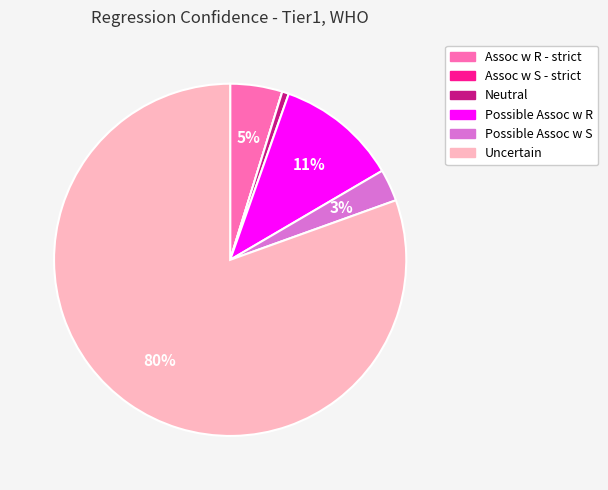

What is the majority slice?

Uncertain